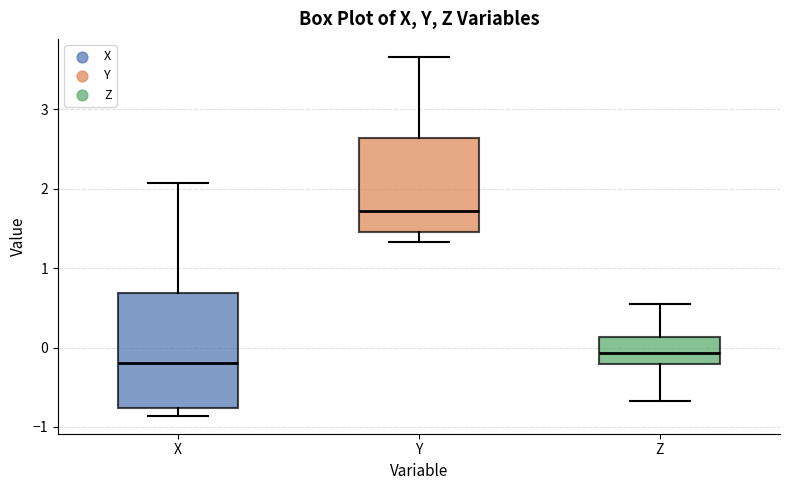

Where is the upper edge of the box for Y on the y-axis? The values are not printed on the chart, so give them approximately, as read against the axis.

2.6